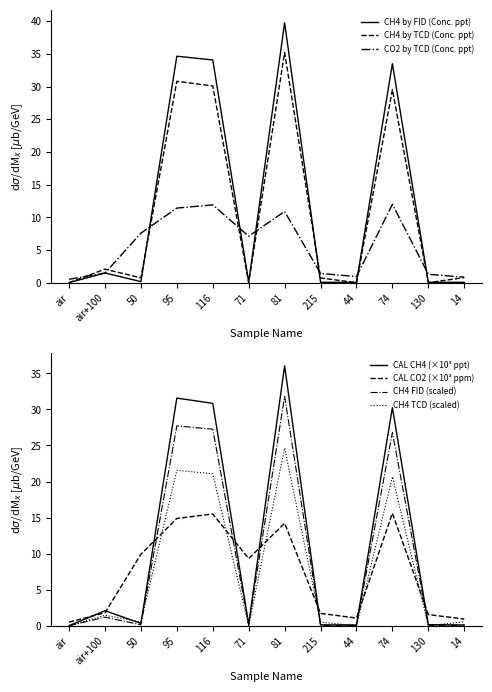

Is the value of CH4 FID (scaled) at 14 greater than the value of CH4 TCD (scaled) at air+100?

No